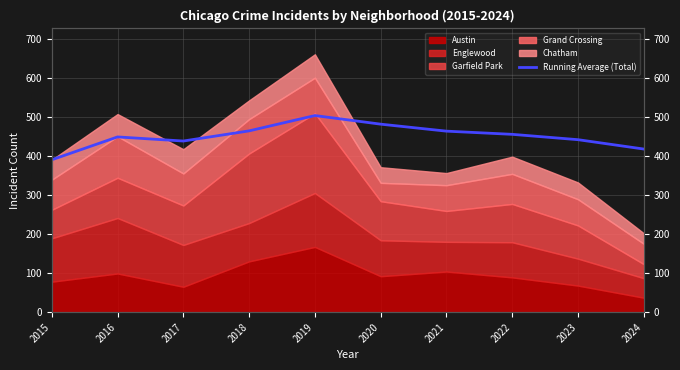

Where is the data nearest to the value 446?

2016